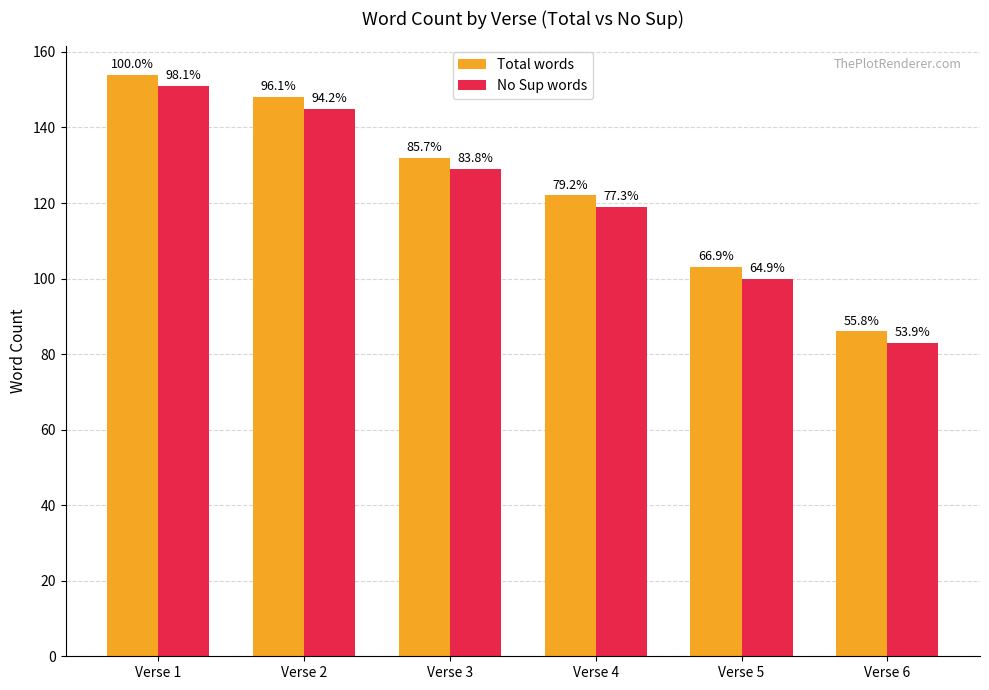

List the series in order of their overall mean, lowest first.

No Sup words, Total words